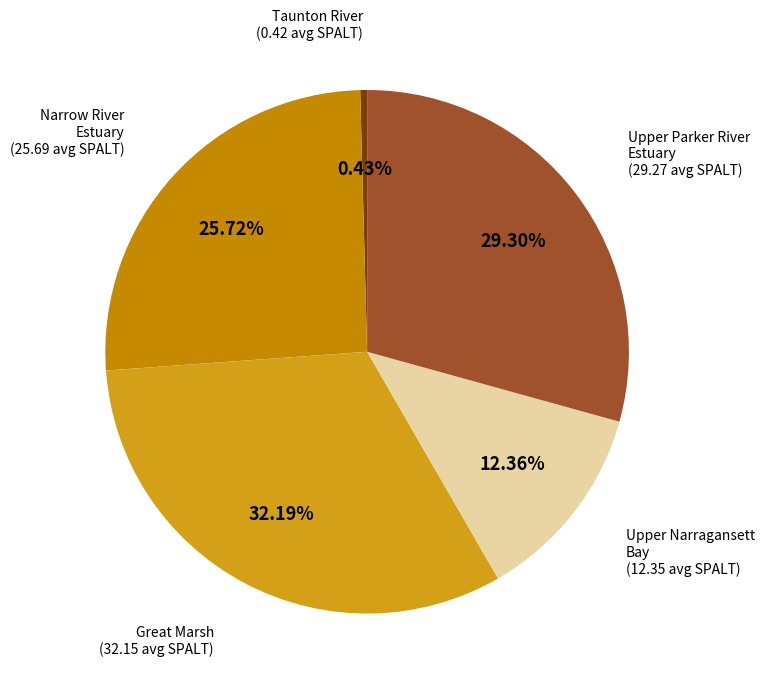

What percentage is NOT represented by Upper Narragansett Bay?

87.6%